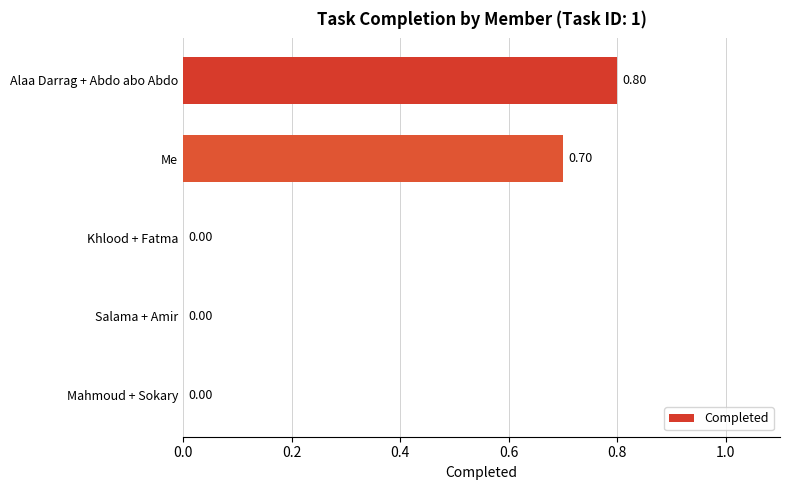

What is the sum of all values?

1.5